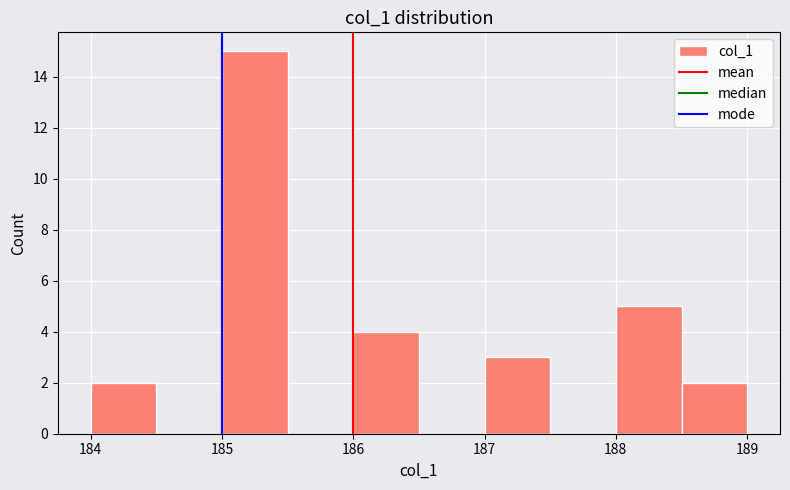

What is the height of the bar covering 186.0 to 186.5 on the x-axis? The values are not printed on the chart, so give them approximately, as read against the axis.

4